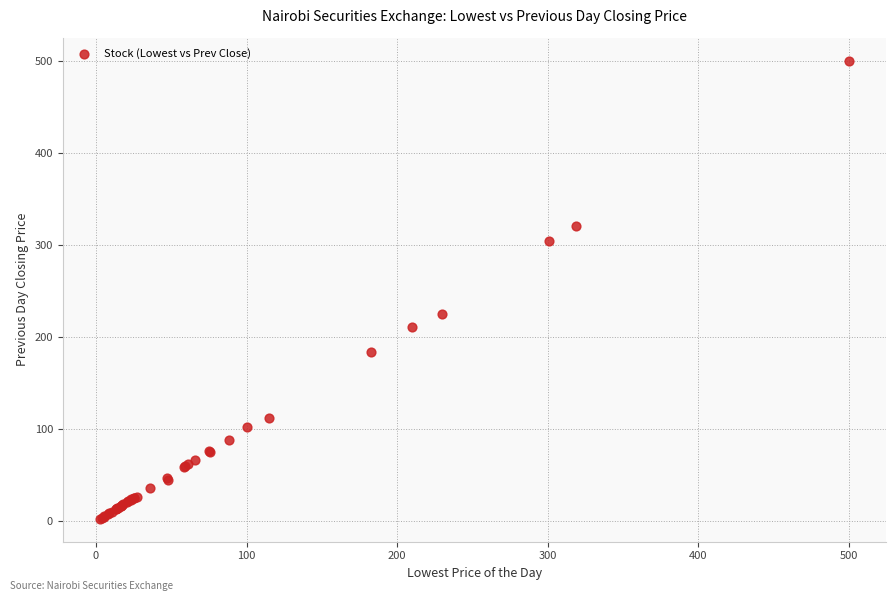

What Y value in the scatter plot is closest to 251?

225.0